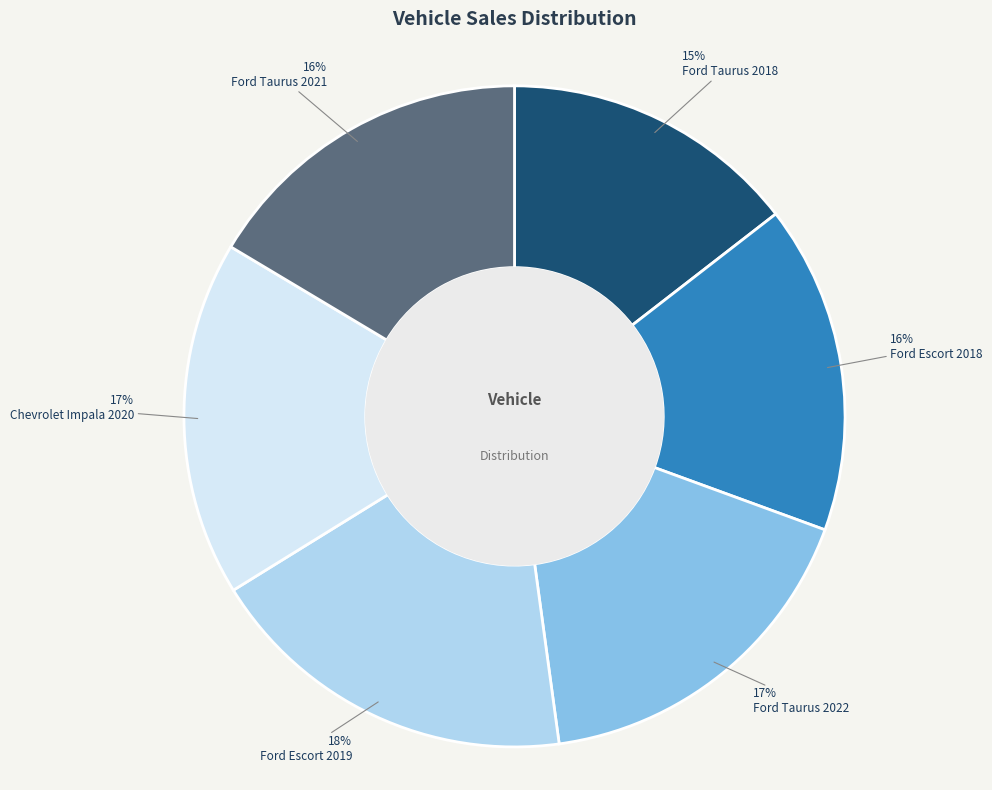

Does Ford Taurus 2022 represent more than half of the total?

No